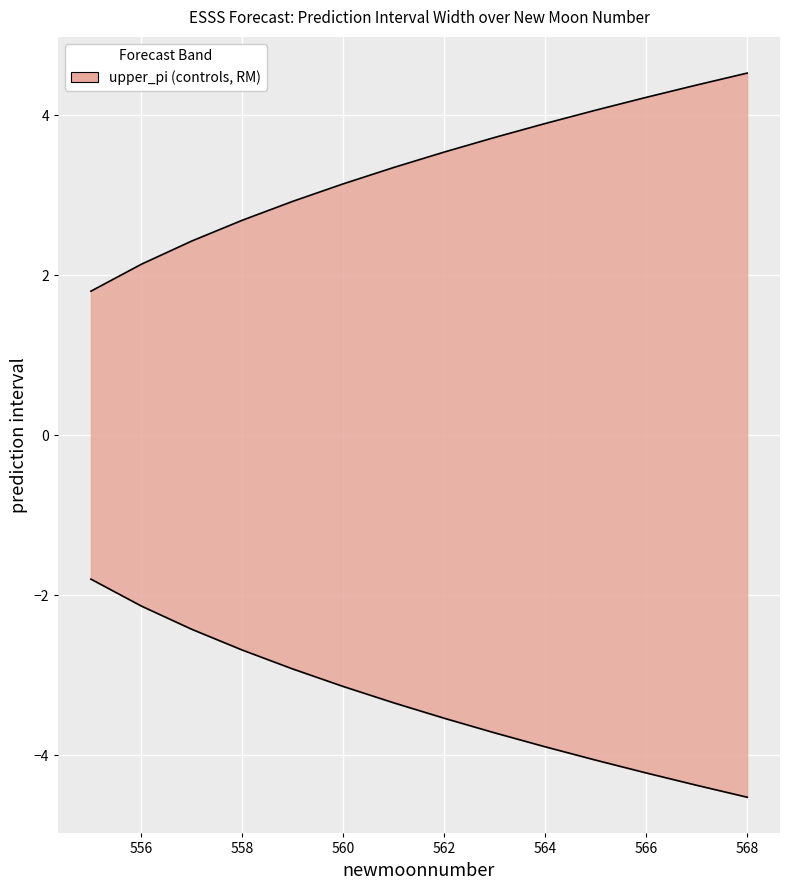

How many data points in lower_pi are above -3?

5